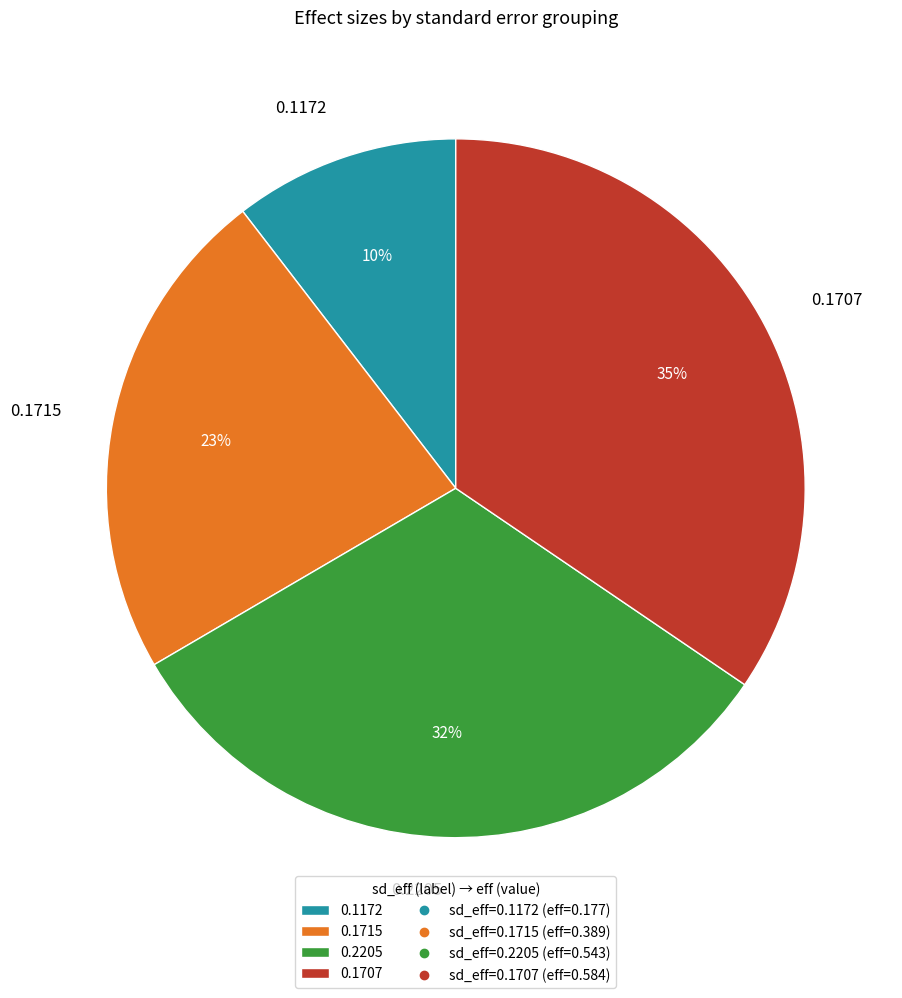

Is there a majority slice in this chart?

No